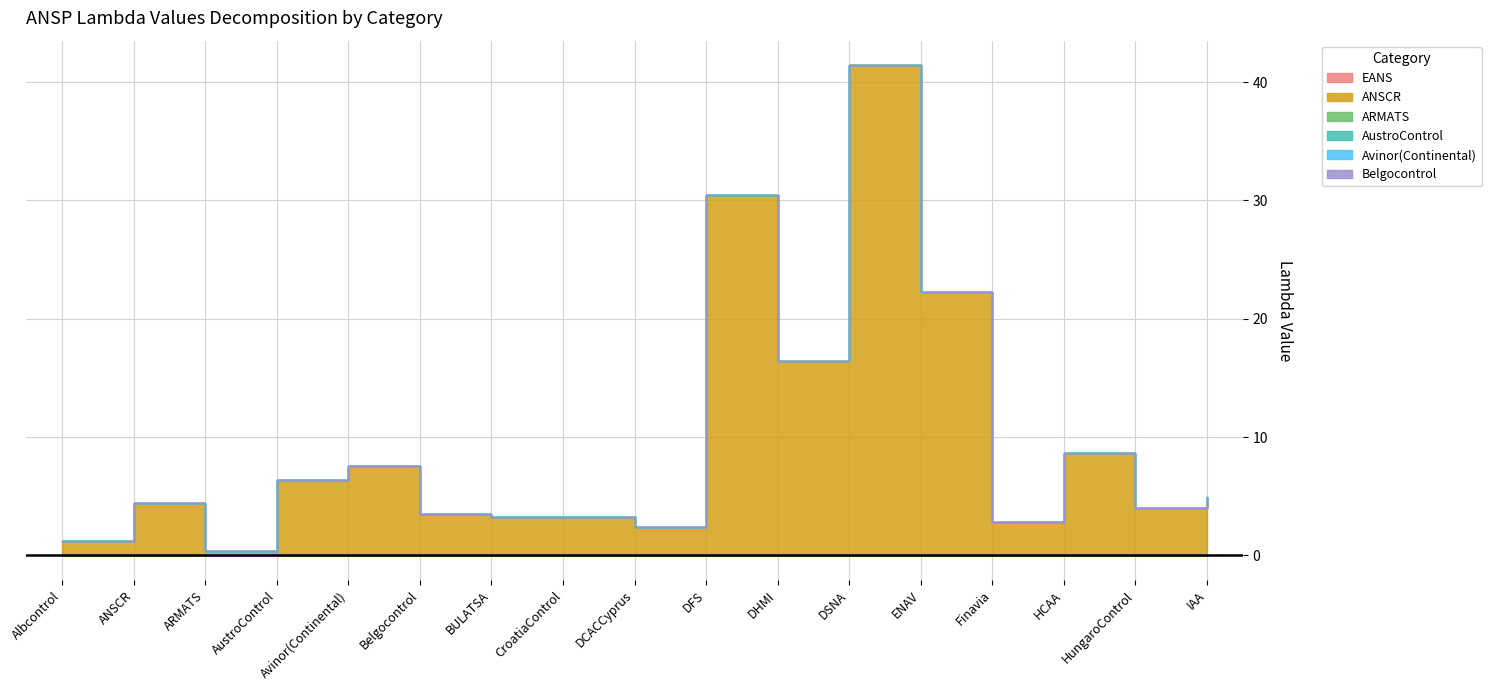

Rank the categories by EANS value from lowest to highest.

Albcontrol, ANSCR, ARMATS, AustroControl, Avinor(Continental), Belgocontrol, BULATSA, CroatiaControl, DCACCyprus, DFS, DHMI, DSNA, ENAV, Finavia, HCAA, HungaroControl, IAA